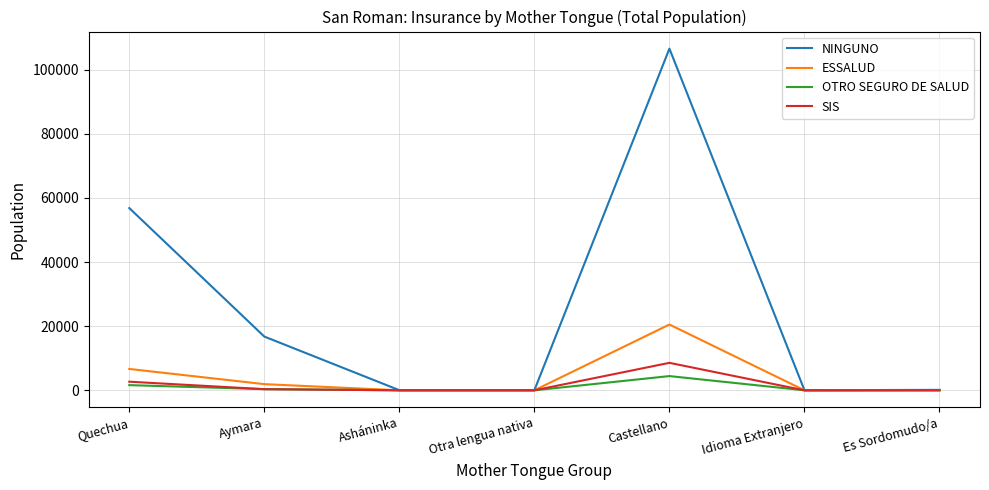

List the series in order of their peak value, highest first.

NINGUNO, ESSALUD, SIS, OTRO SEGURO DE SALUD